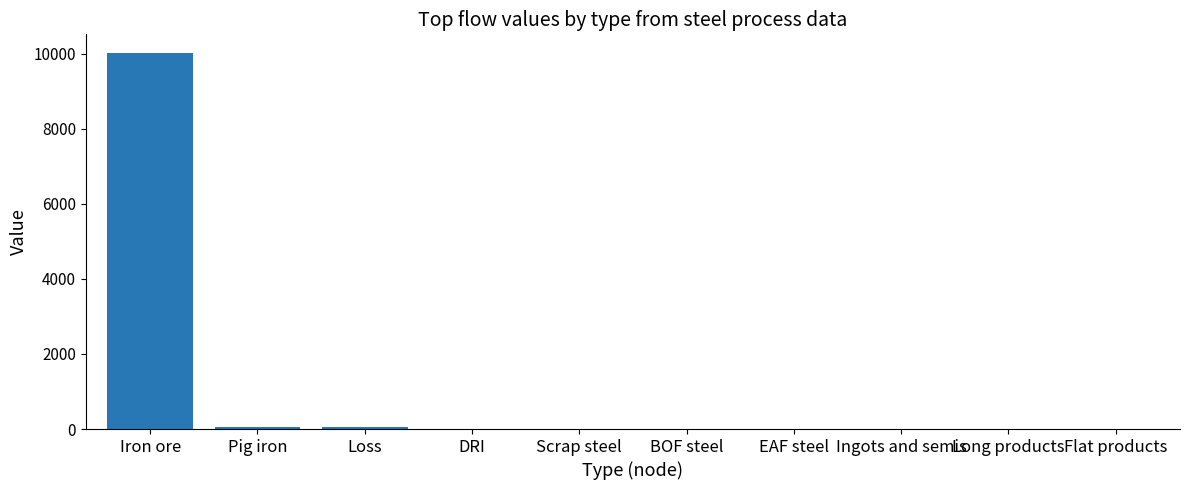

What is the sum of all values?

10140.1